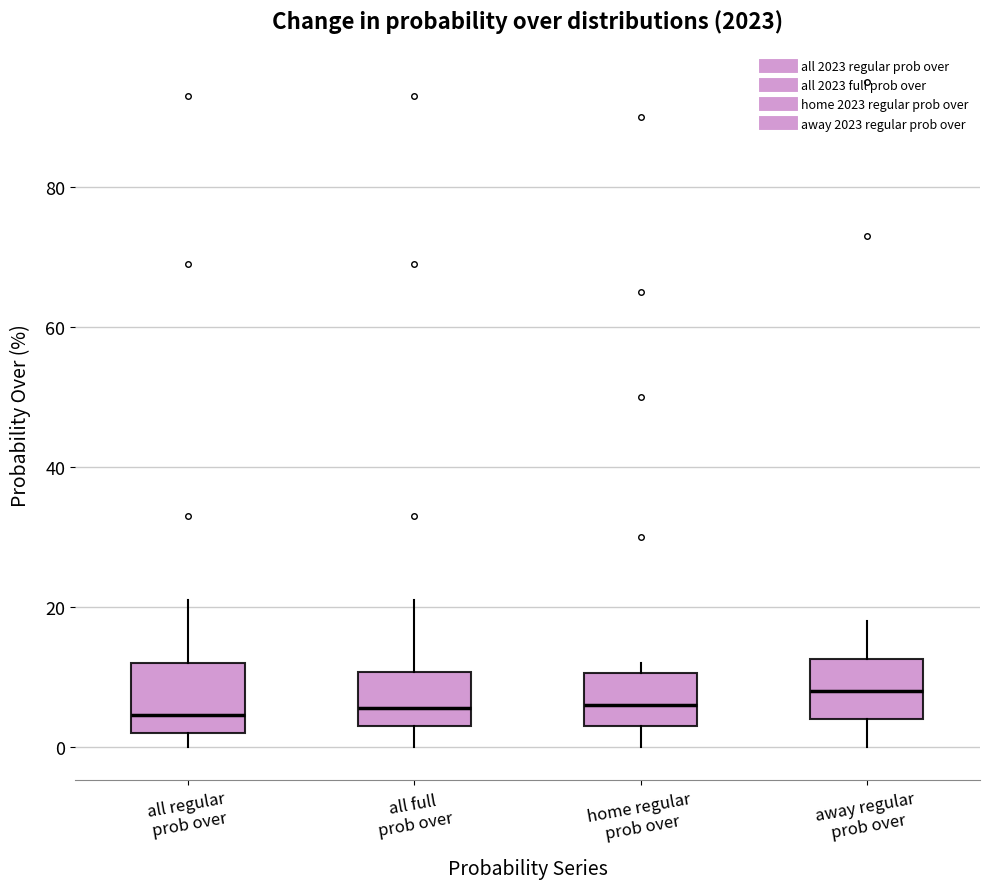

Where does the lower whisker of the box for home regular prob over end on the y-axis? The values are not printed on the chart, so give them approximately, as read against the axis.

0